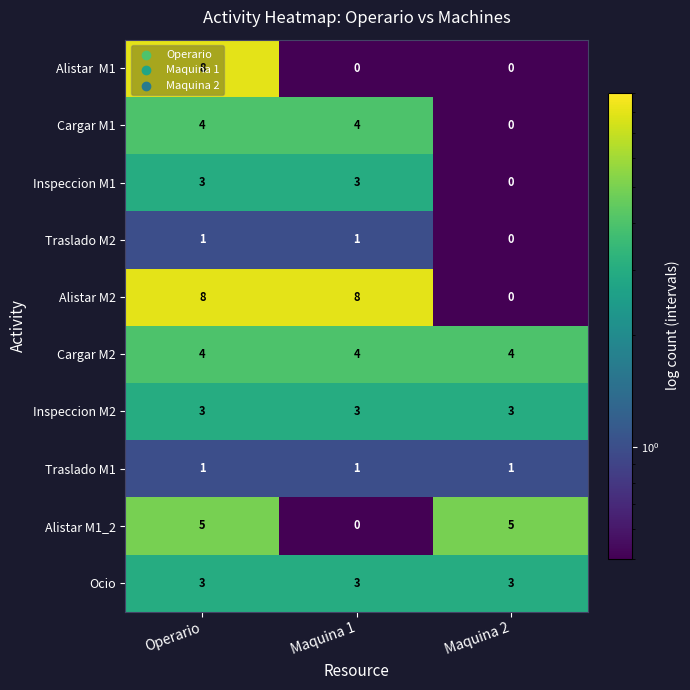

What is the spread (max minus min) of values at Maquina 1?

8